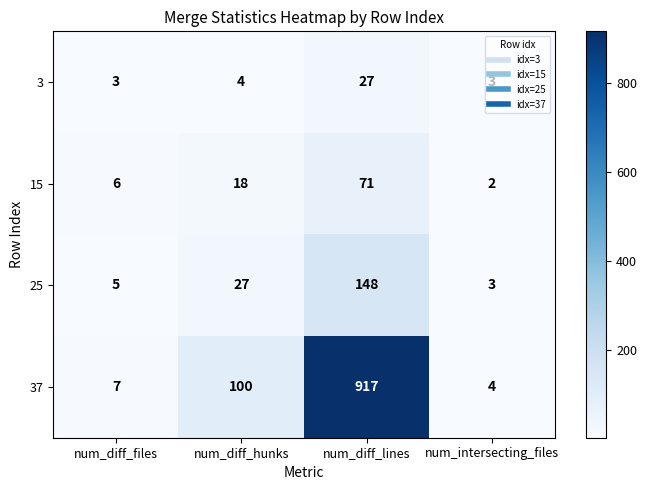

Rank the series at num_diff_files from lowest to highest value.

3, 25, 15, 37